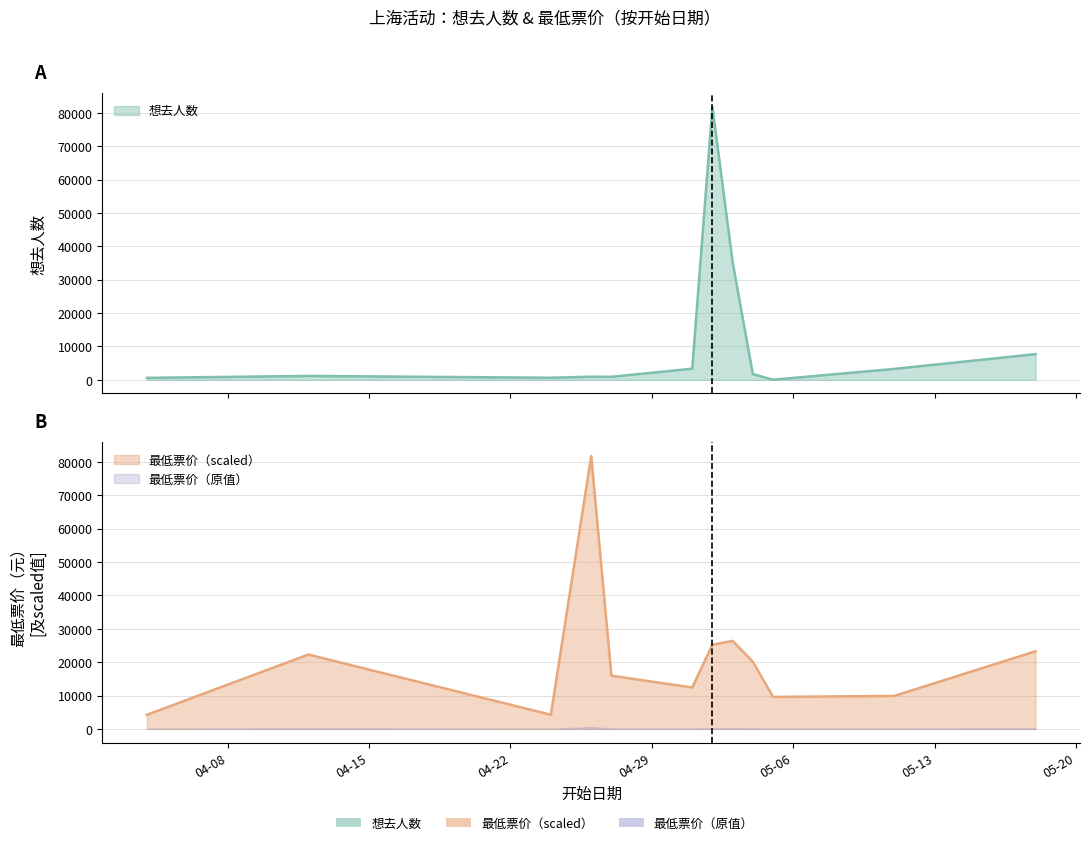

How many interior local peaks does the 最低票价 series have?

3